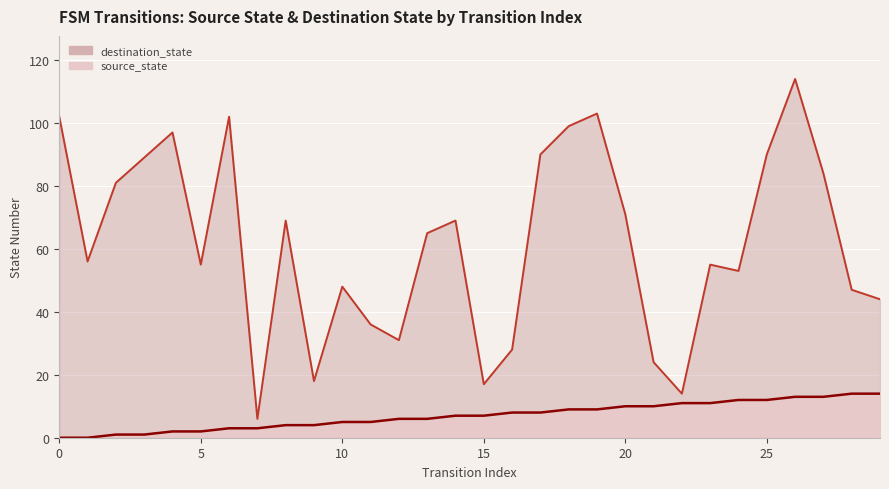

Which category has the highest value in the destination_state series?

26